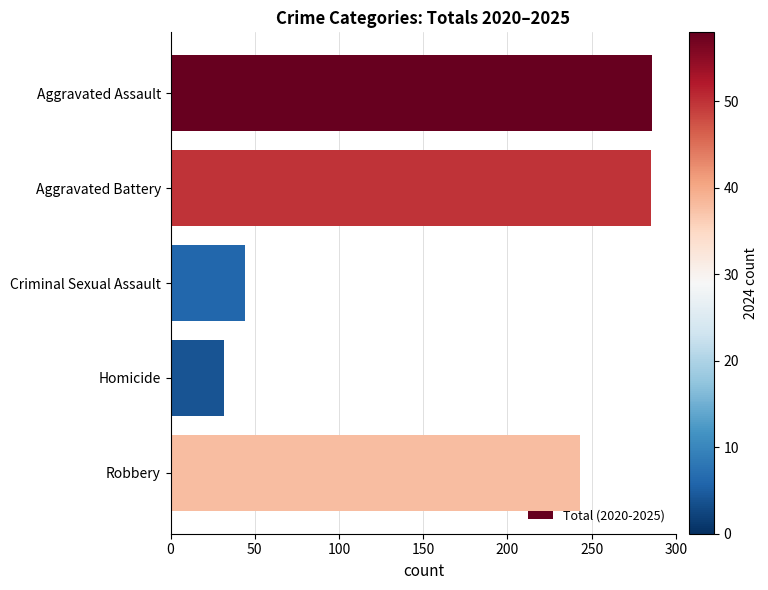

What is the label of the 4th bar from the bottom?

Aggravated Battery